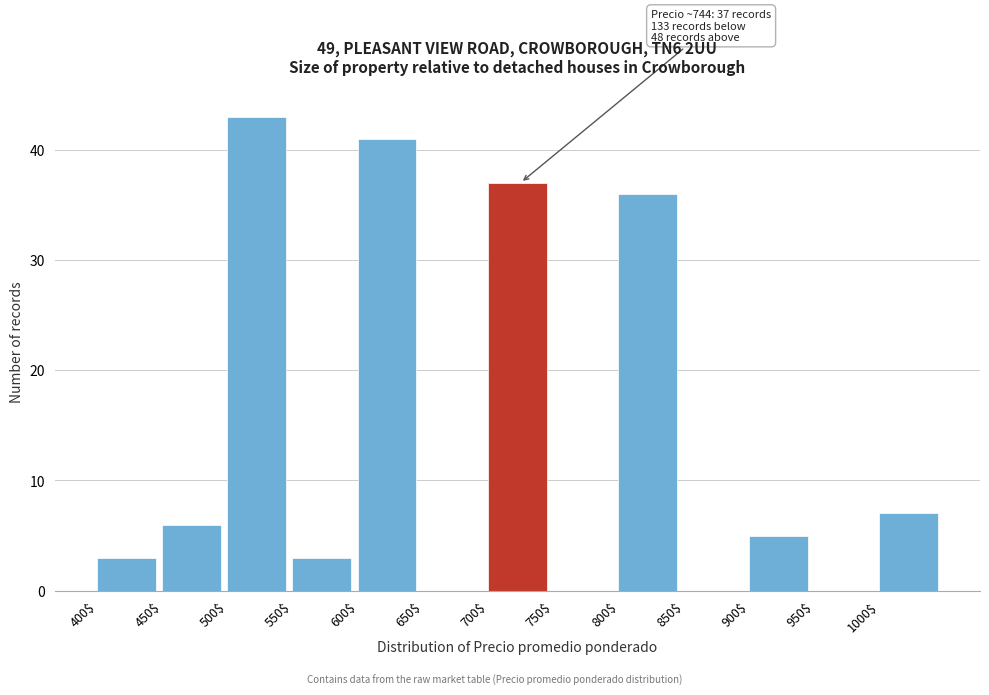

Which range on the x-axis has the tallest bar?

500 to 550